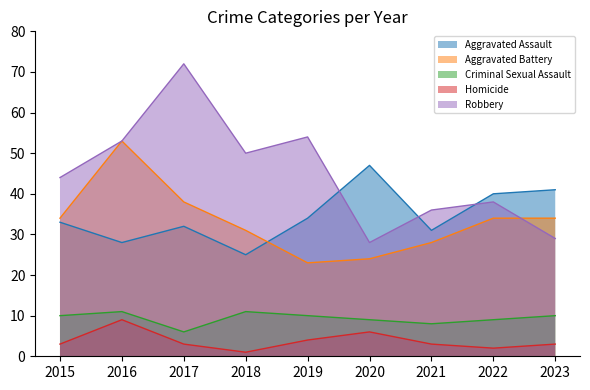

Which series has the largest total across all categories?

Robbery